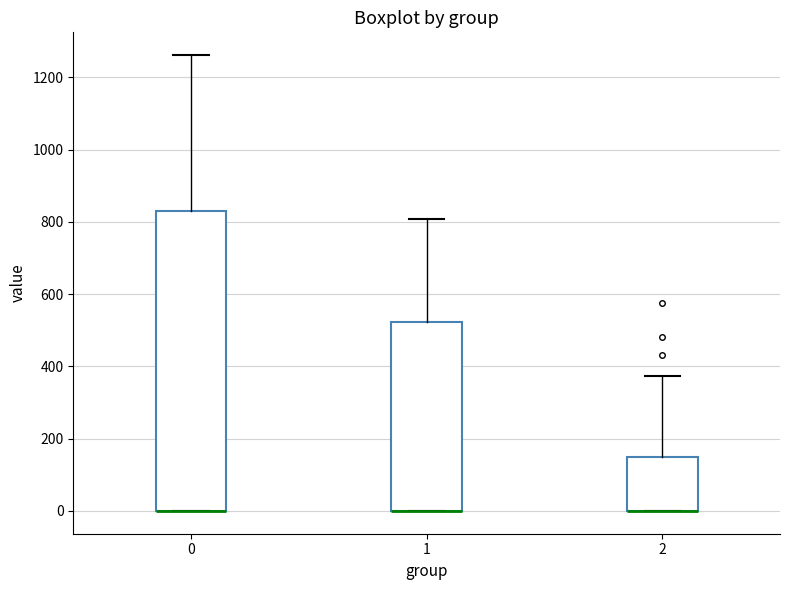

Reading left to right, read every box against the y-axis: the position of its median line, the range the box covers, and the ends of its whiskers. The values are not printed on the chart, so give them approximately, as read against the axis.

0: median 0 (drawn on the box's lower edge), box 0 to 840, whiskers 0 to 1260
1: median 0 (drawn on the box's lower edge), box 0 to 520, whiskers 0 to 800
2: median 0 (drawn on the box's lower edge), box 0 to 160, whiskers 0 to 380